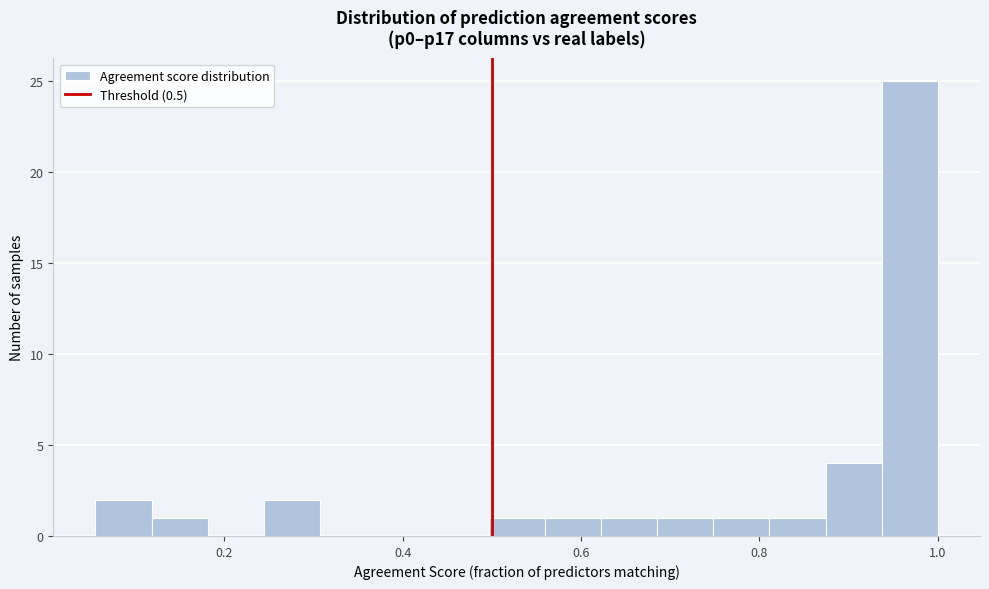

Around what value on the x-axis is the tallest bar? Give the approximate position of its centre, as read against the axis.

0.96